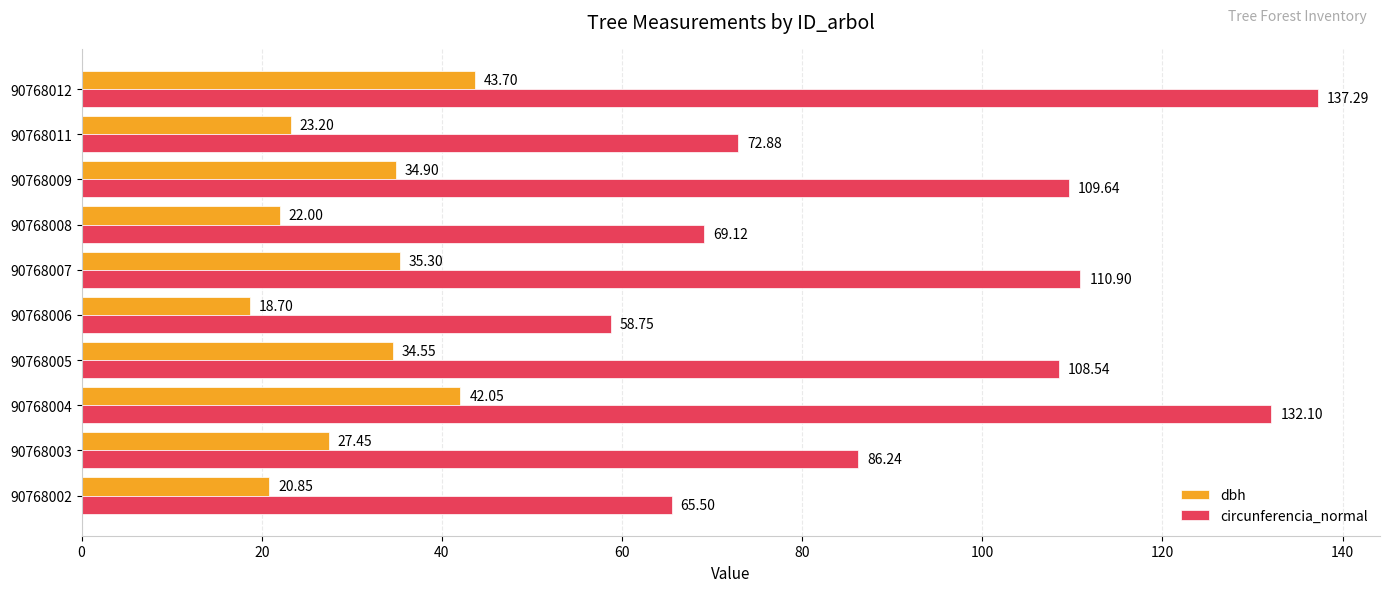

What is the difference between the dbh values at 90768003 and 90768005?

7.1